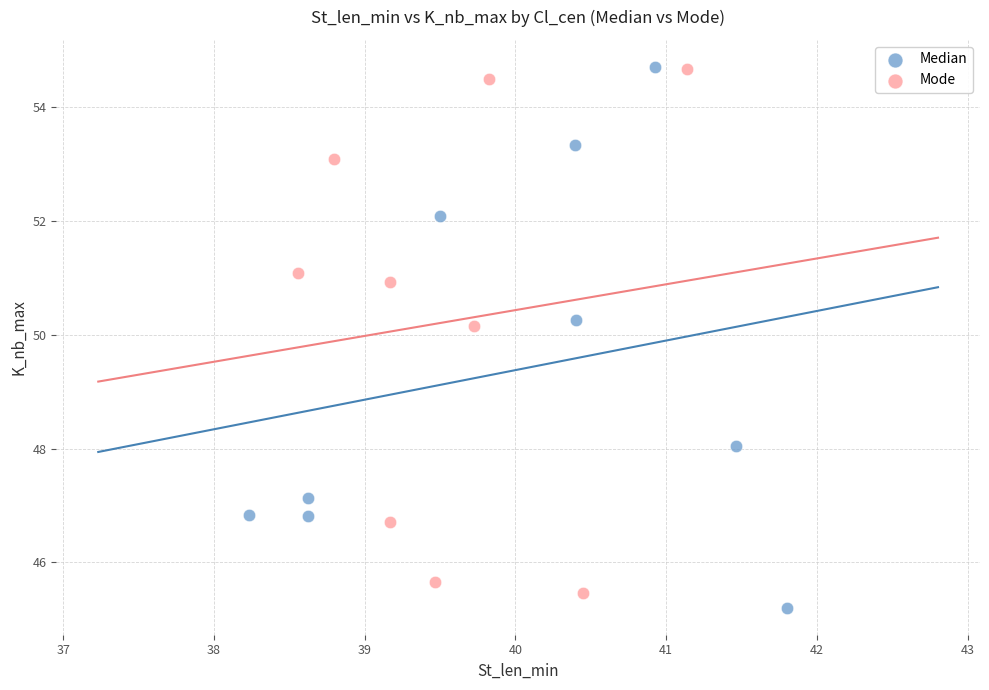

Which series has the largest Y range (max minus min)?

Median